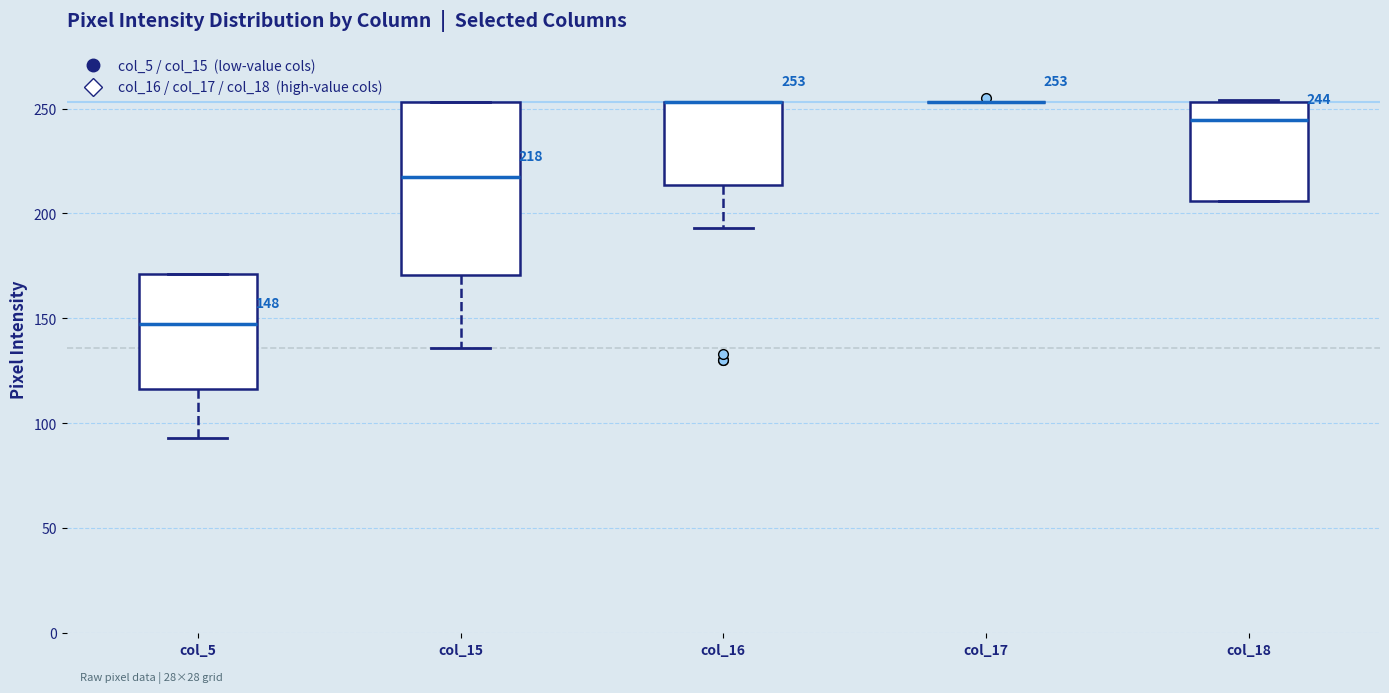

Which box is the tallest, from its lower edge to its upper edge?

col_15